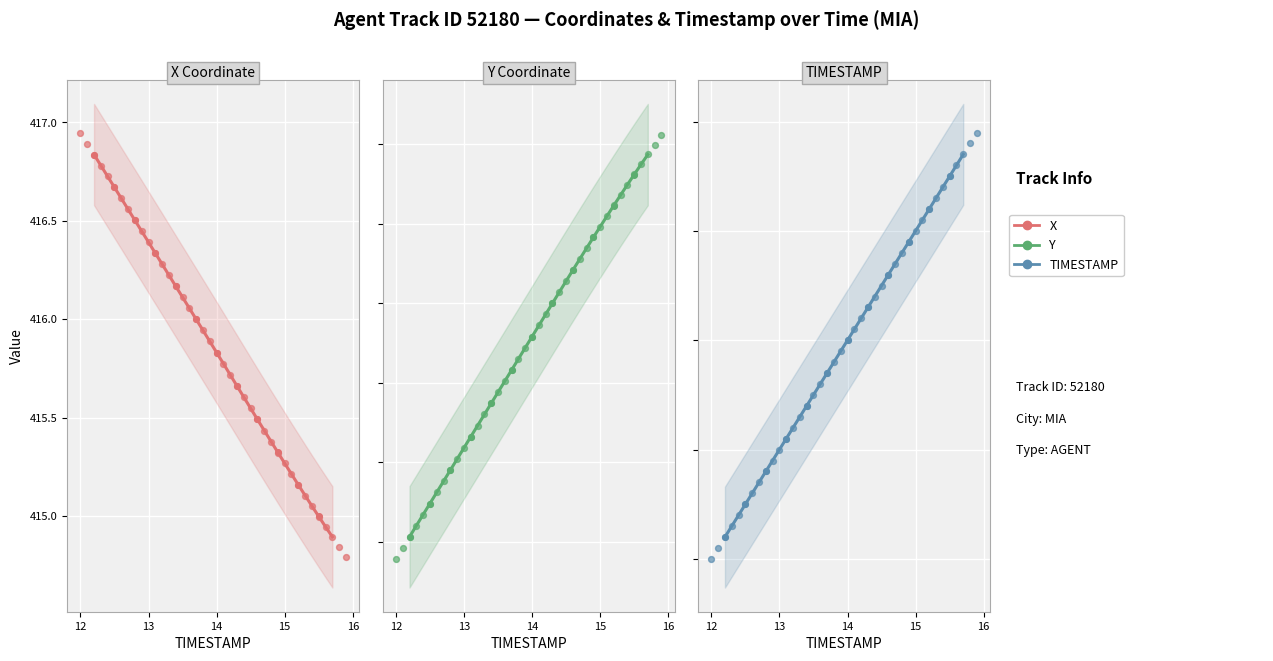

Is the value of TIMESTAMP at 33 greater than the value of Y at 15?

No